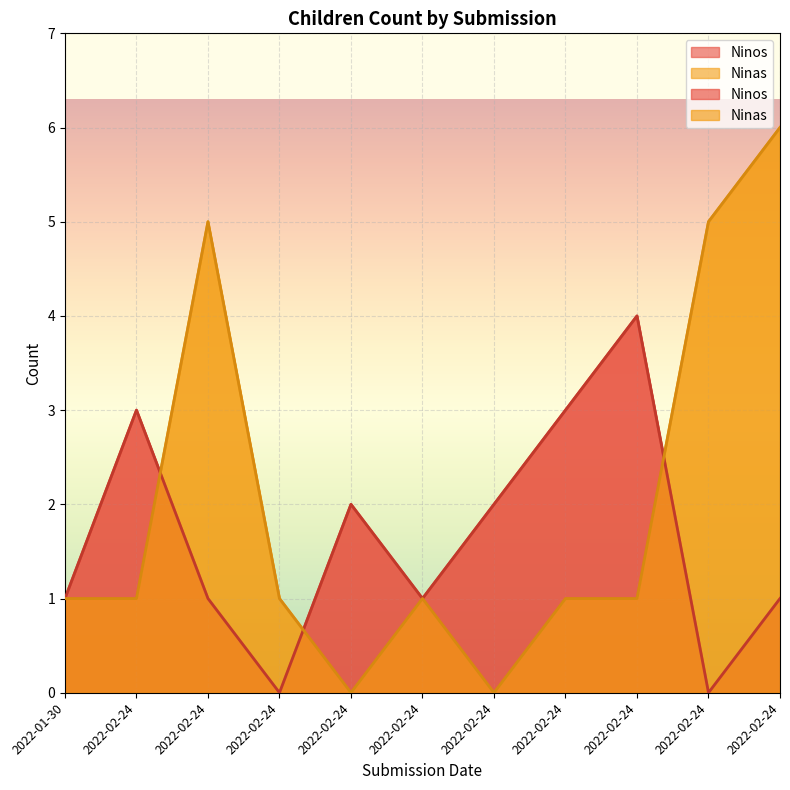

What is the average value of the Ninas series?

2